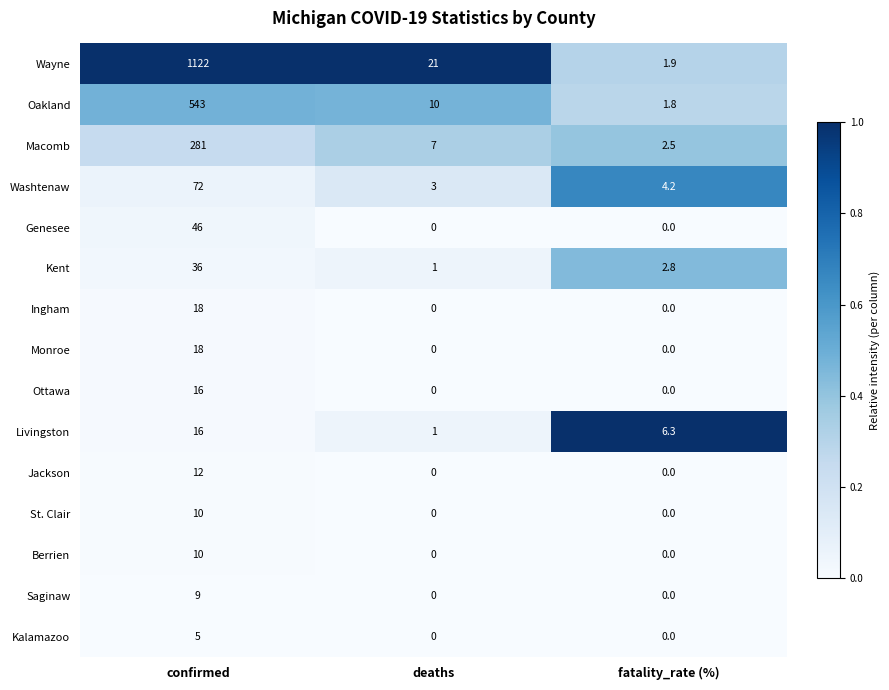

Which series has the largest range (max minus min)?

Wayne